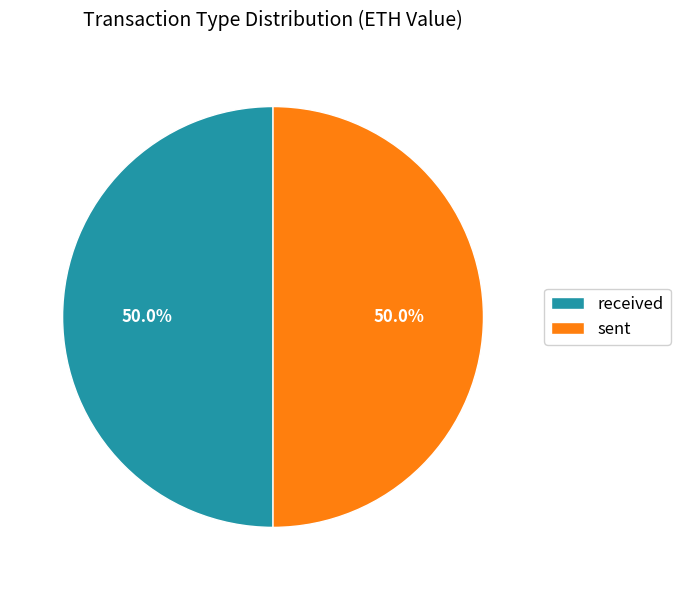

Combined, do received and sent account for over 50%?

Yes